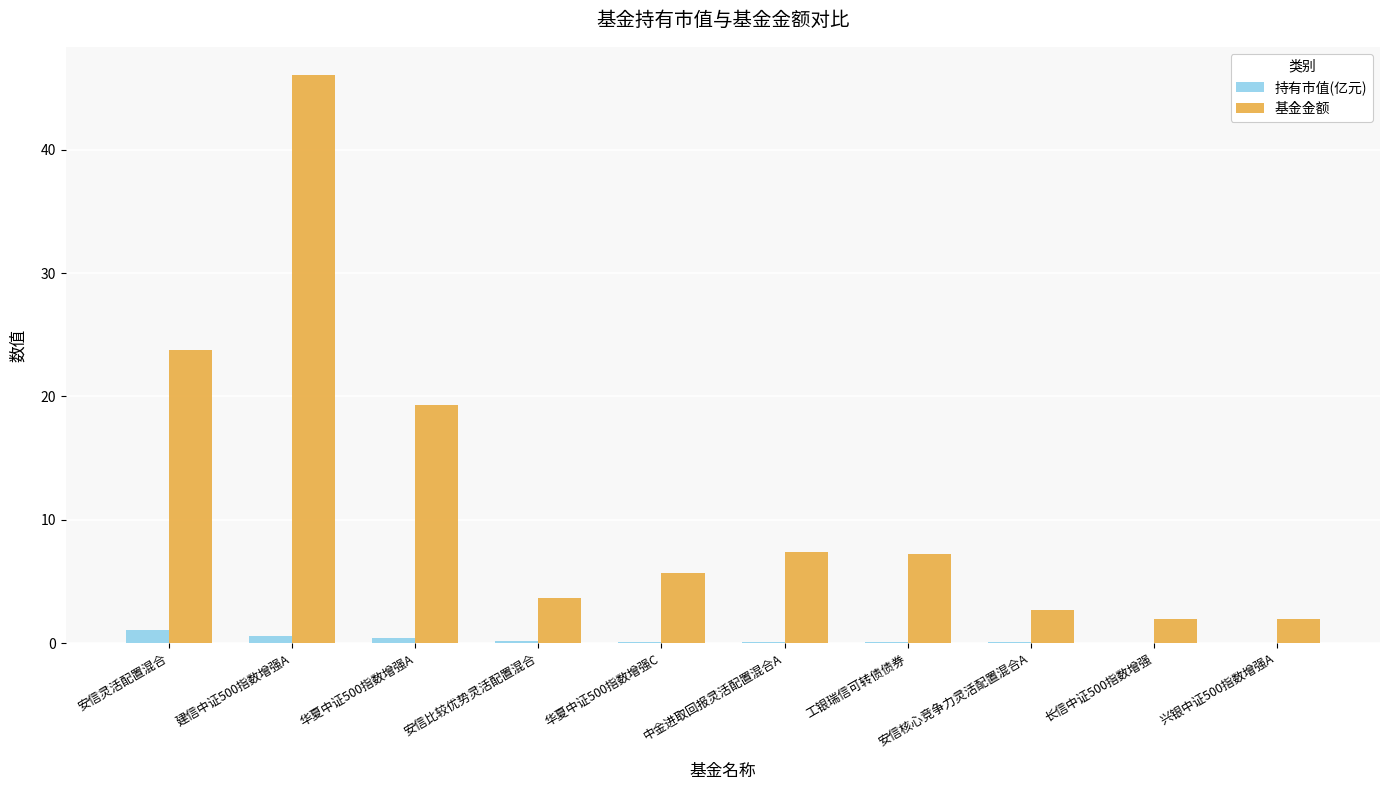

At which category is the sum across all series the highest?

建信中证500指数增强A